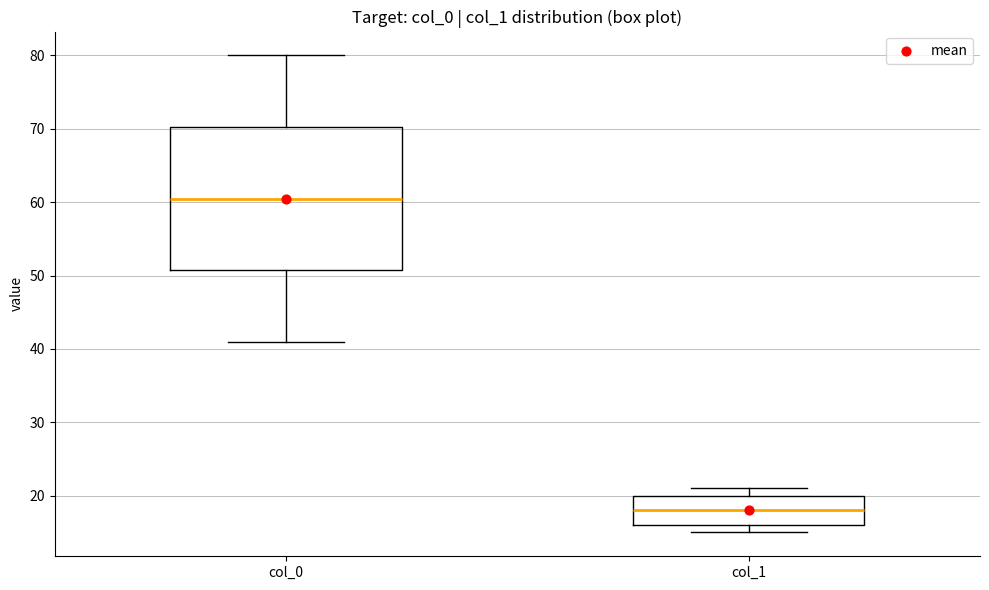

Which box is the tallest, from its lower edge to its upper edge?

col_0